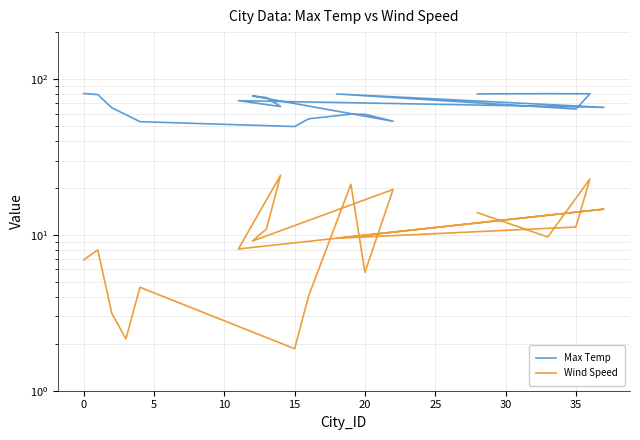

What are all the series names shown in the legend?

Max Temp, Wind Speed